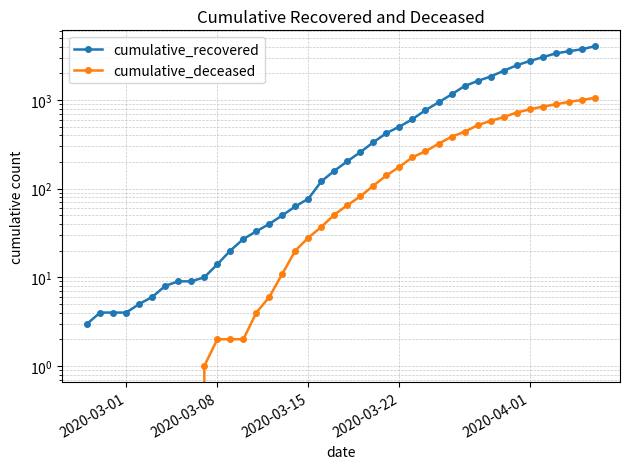

What are all the series names shown in the legend?

cumulative_recovered, cumulative_deceased